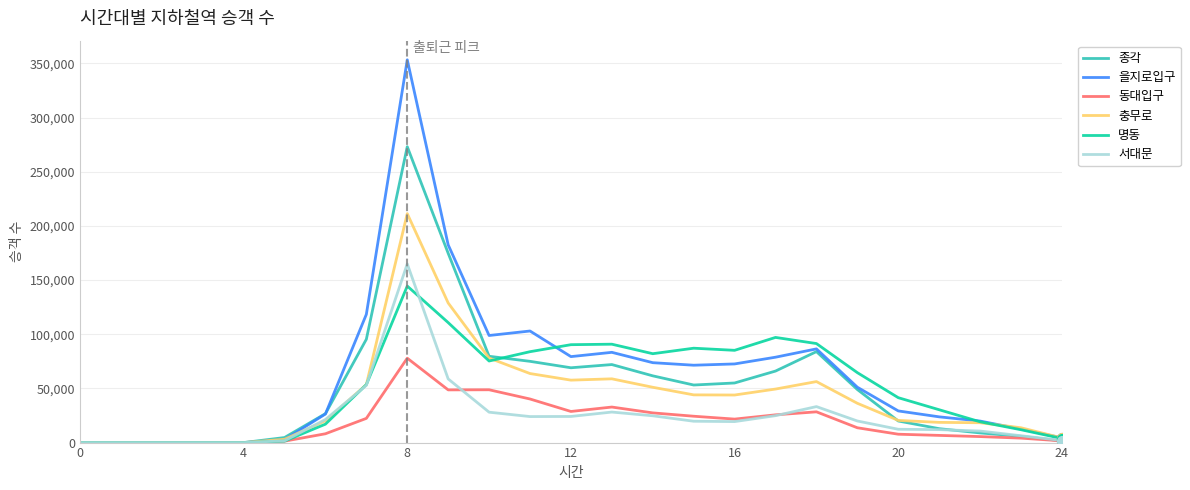

Which series has the largest total across all categories?

을지로입구